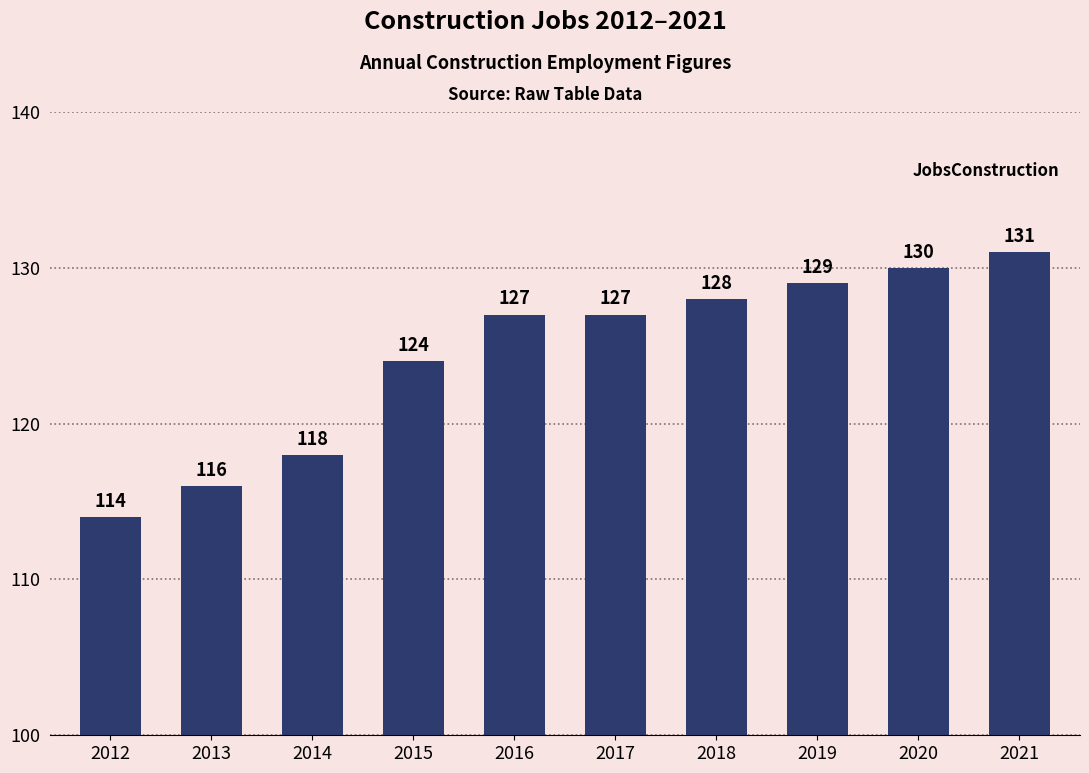

What is the difference between the maximum and second lowest values?

15